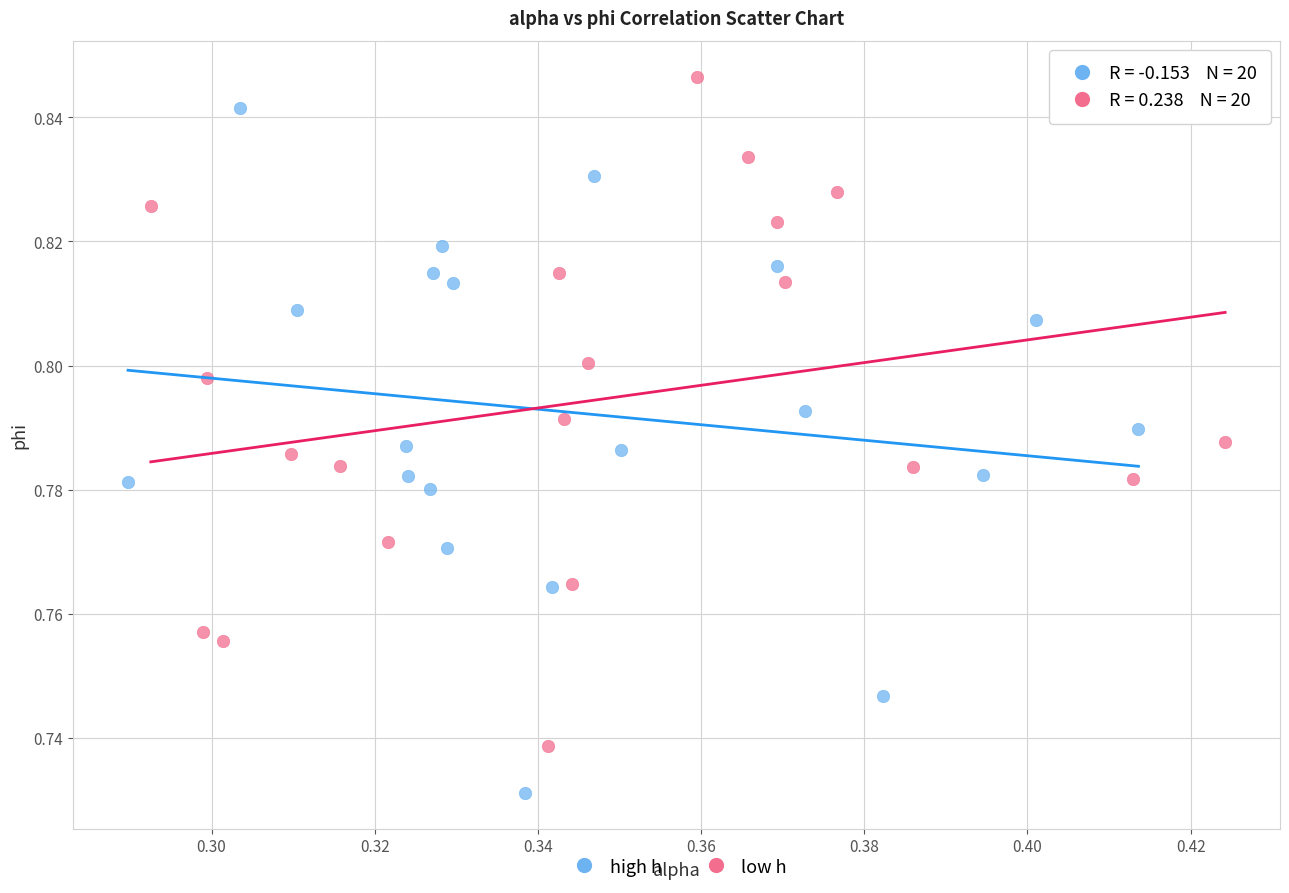

What are all the series names shown in the legend?

high h, low h